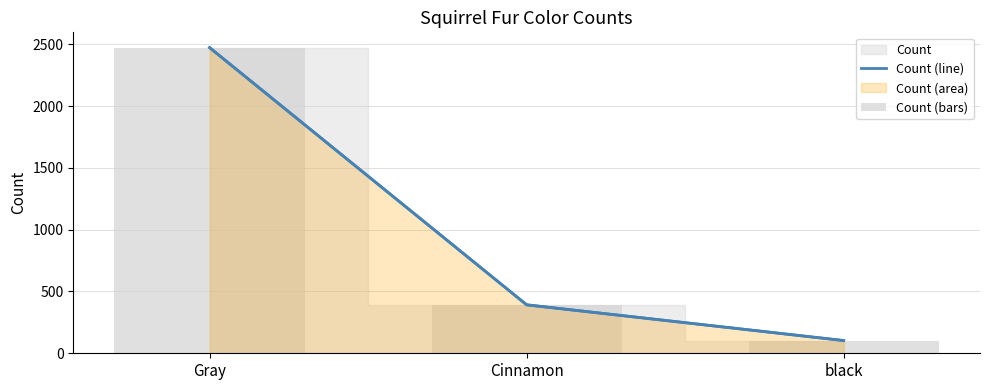

What position from the right is Gray?

3